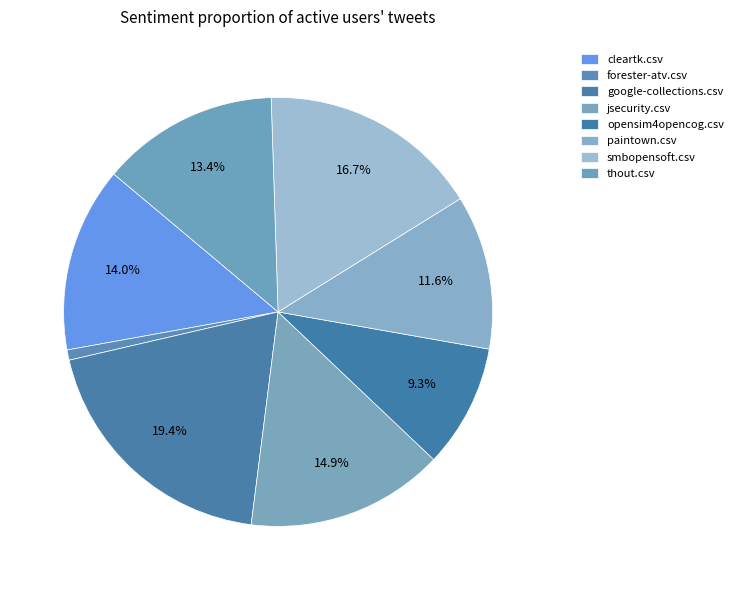

Does any single category account for the majority?

No